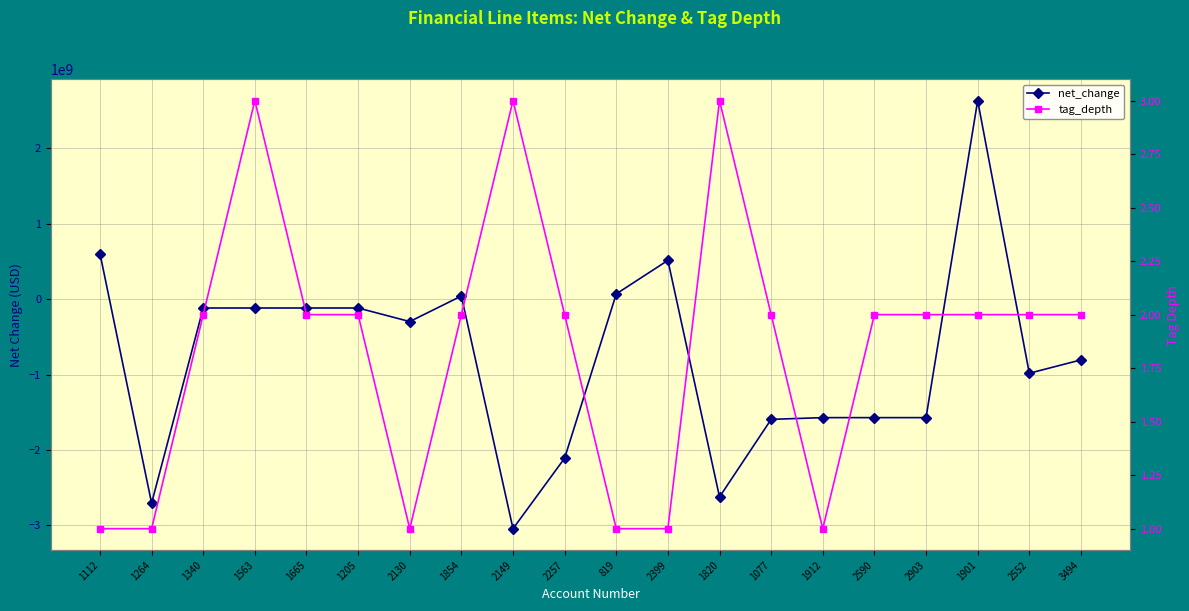

Rank the categories by tag_depth value from lowest to highest.

1112, 1264, 2130, 819, 2399, 1912, 1340, 1665, 1205, 1854, 2257, 1077, 2590, 2903, 1901, 2552, 3494, 1563, 2149, 1820